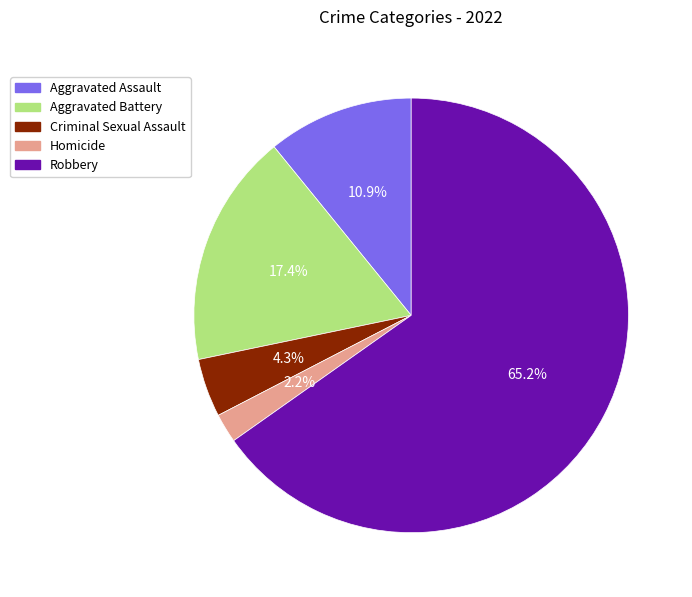

Approximately how many times larger is the value at Aggravated Battery compared to Aggravated Assault?

1.6